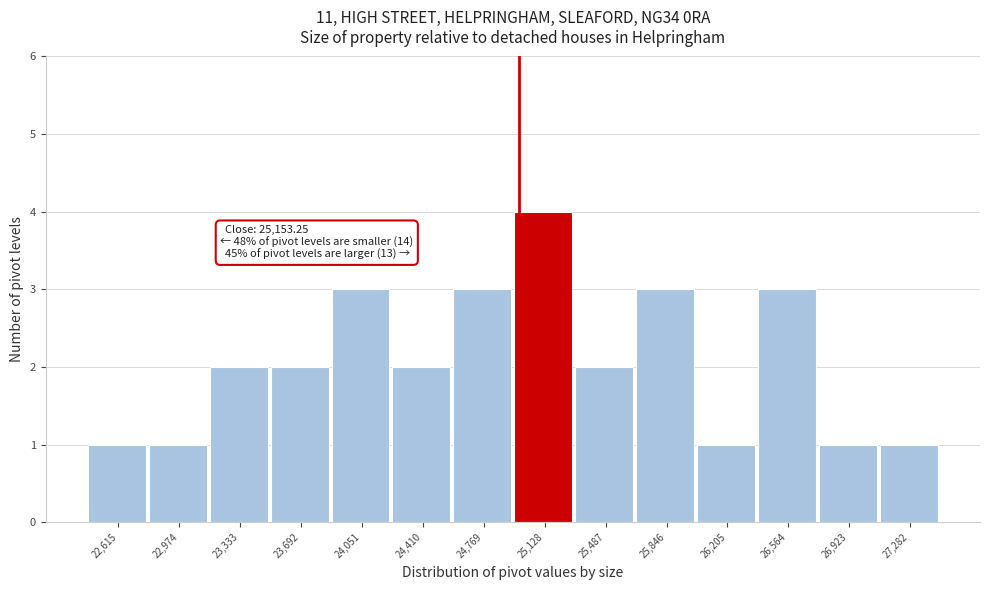

Reading left to right, list all the values displayed in this chart.

1	1	2	2	3	2	3	4	2	3	1	3	1	1